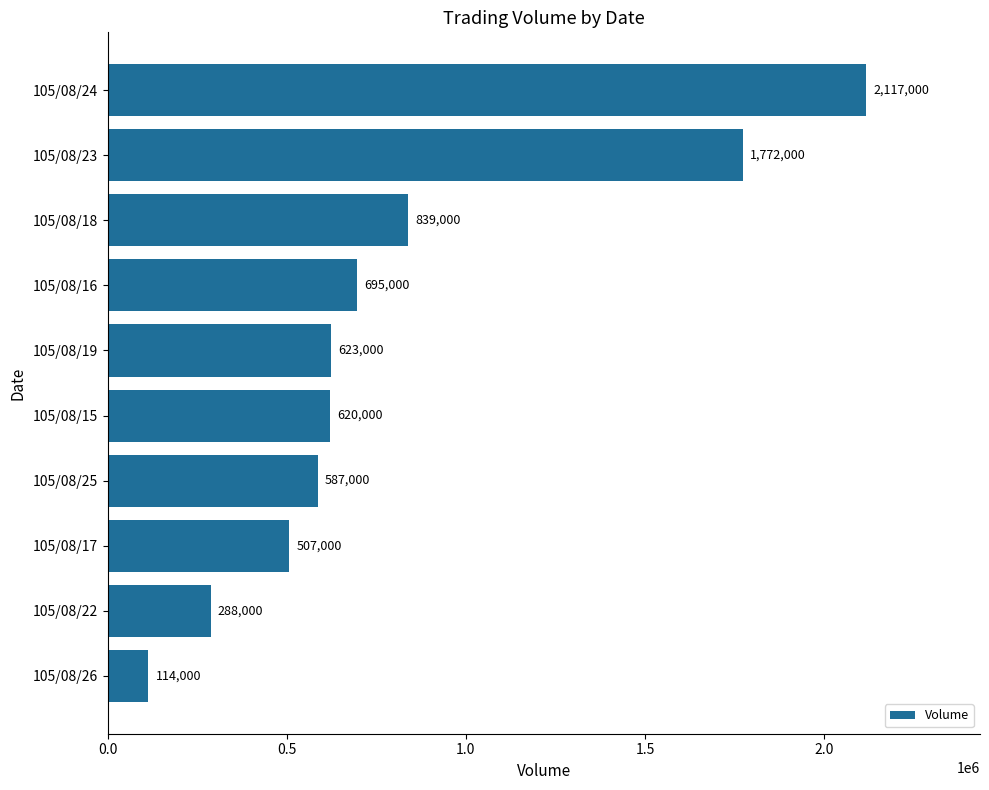

Rank the categories by value from highest to lowest.

105/08/24, 105/08/23, 105/08/18, 105/08/16, 105/08/19, 105/08/15, 105/08/25, 105/08/17, 105/08/22, 105/08/26